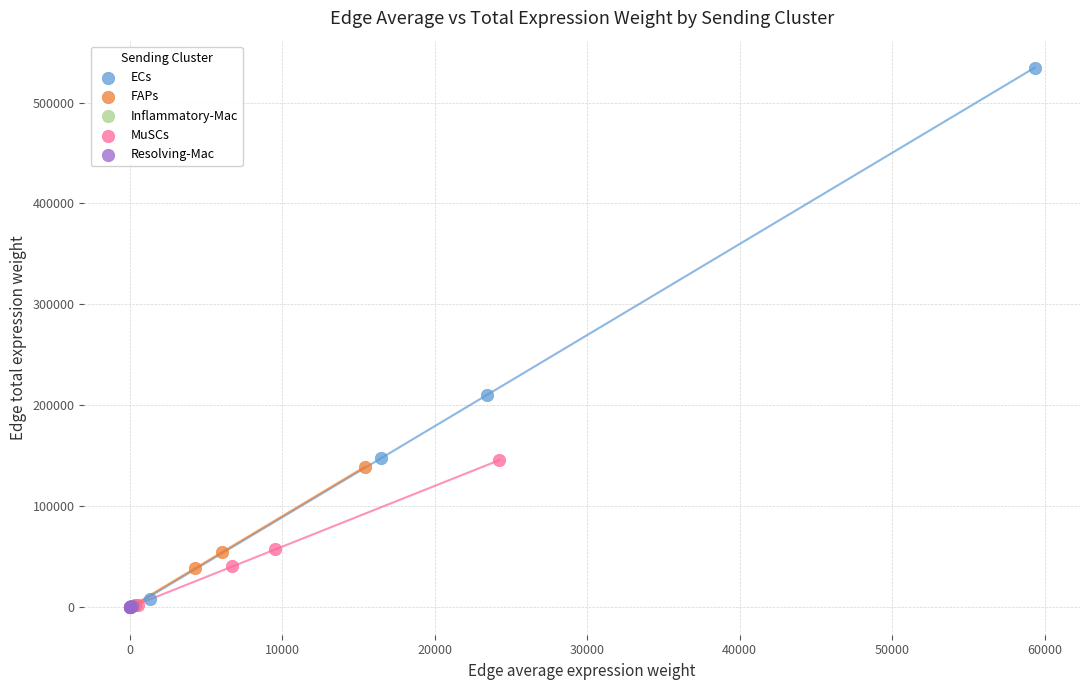

Which series has the widest spread of Y values?

ECs